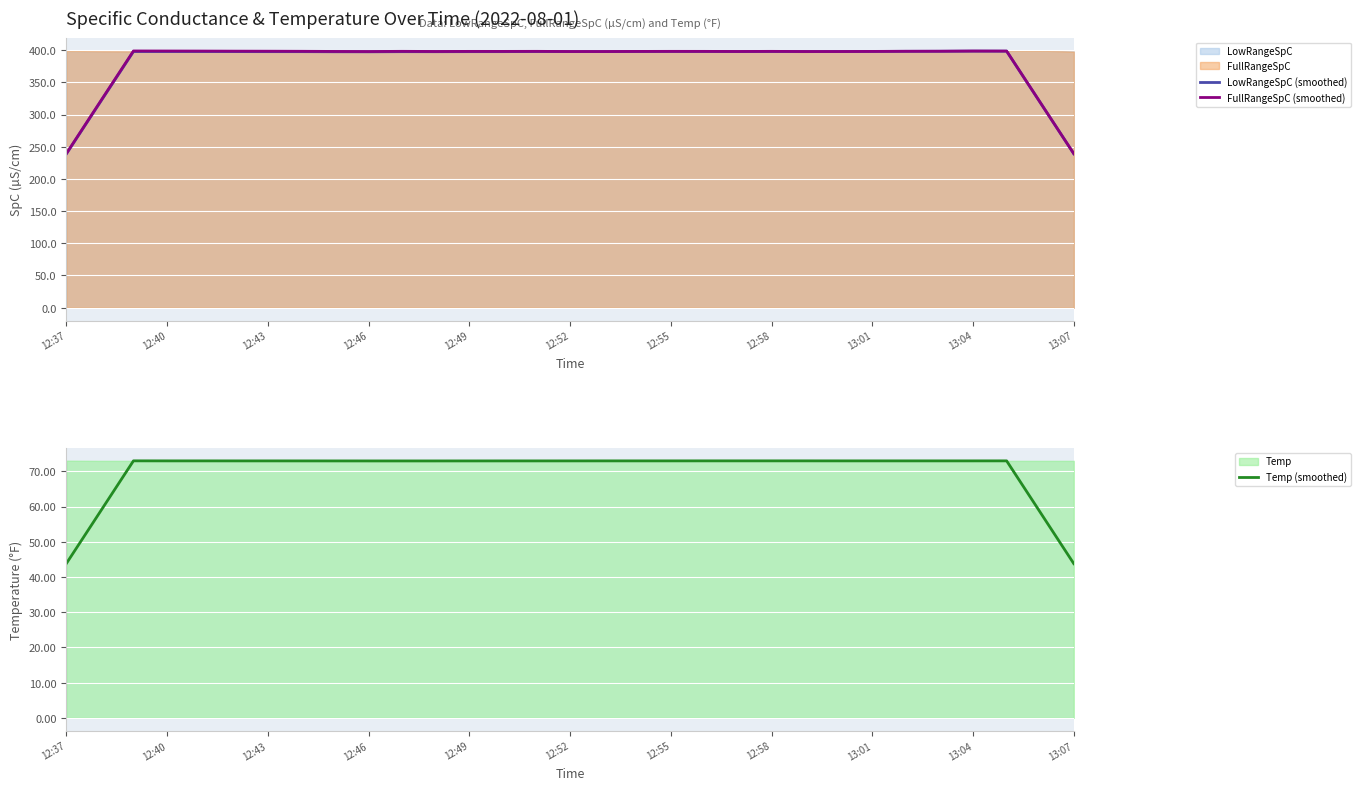

The Temp (smoothed) series shows 73.0 at 23. True or false?

True